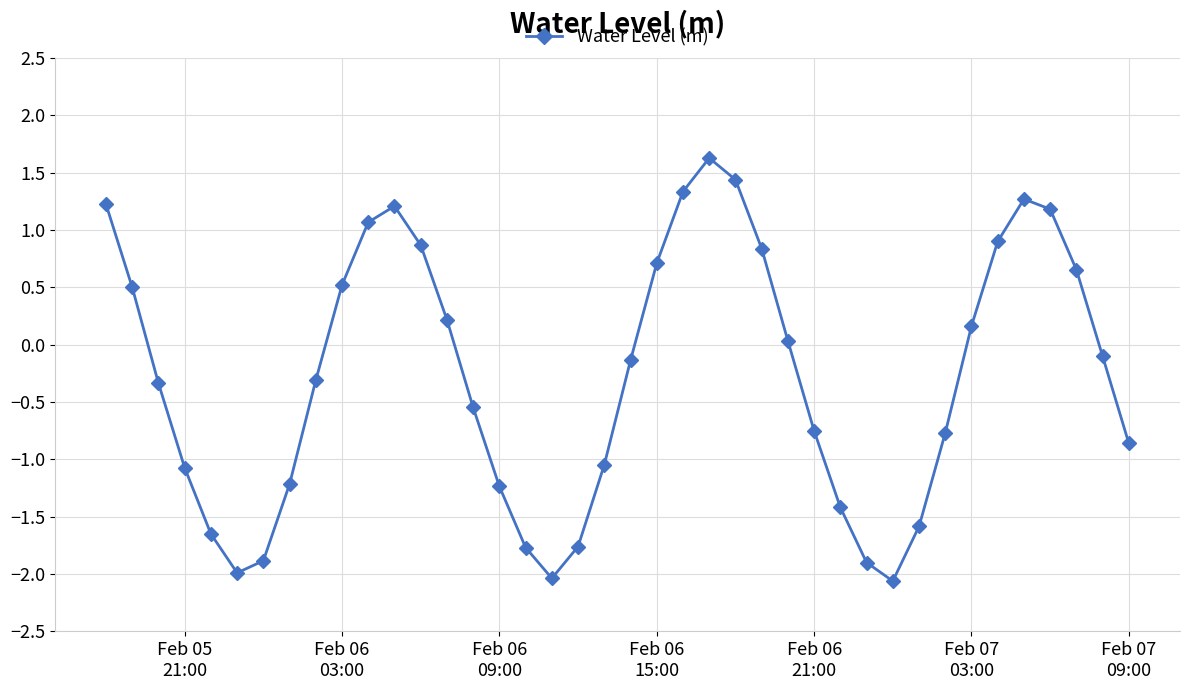

What is the smallest value displayed?

-2.1